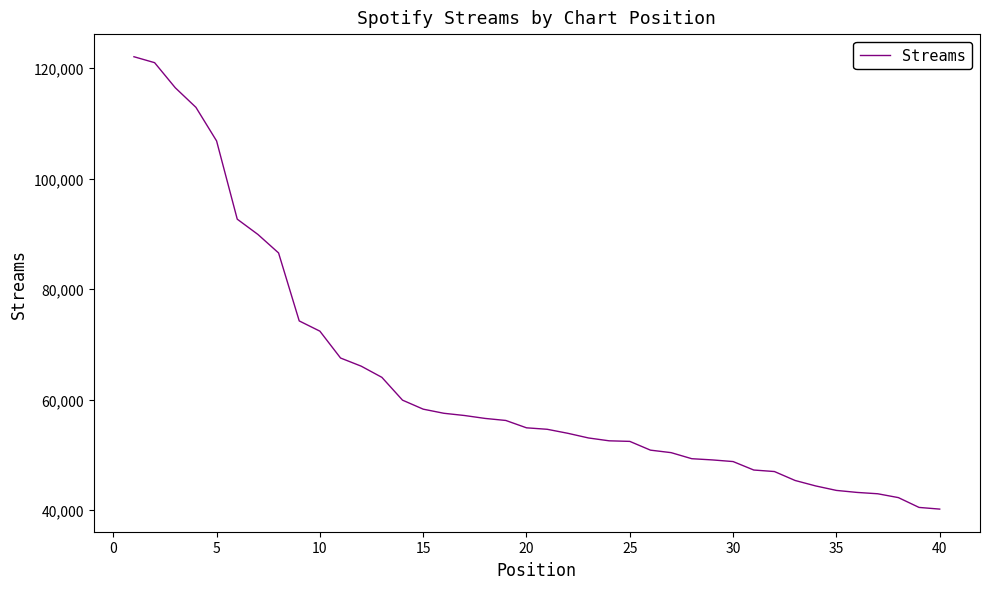

Does the chart display data point markers on the line(s)?

No